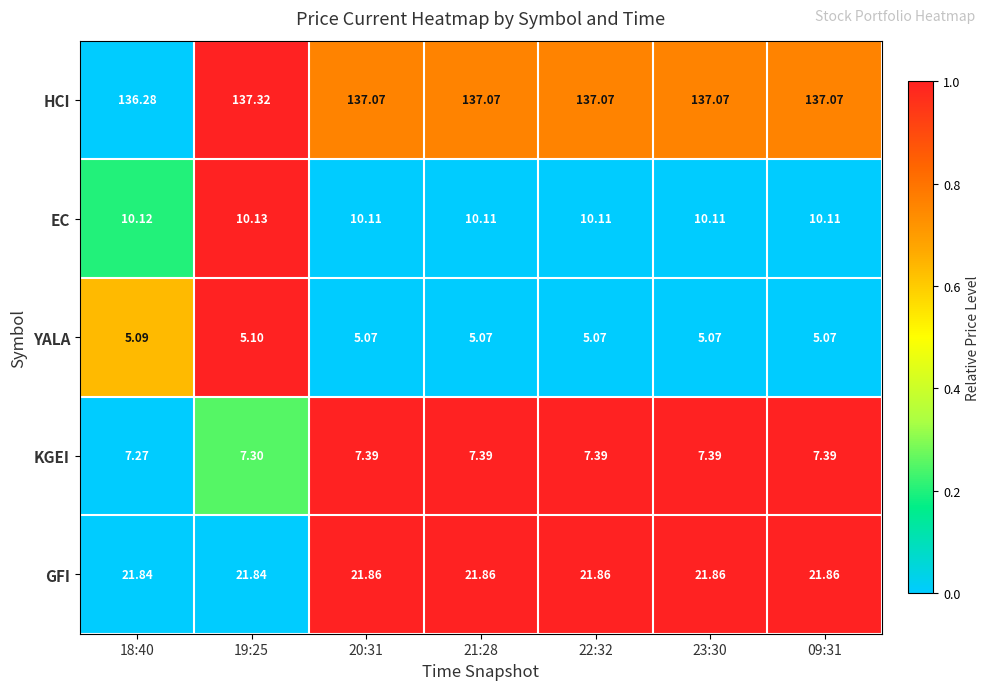

Which series has the largest total across all categories?

HCI